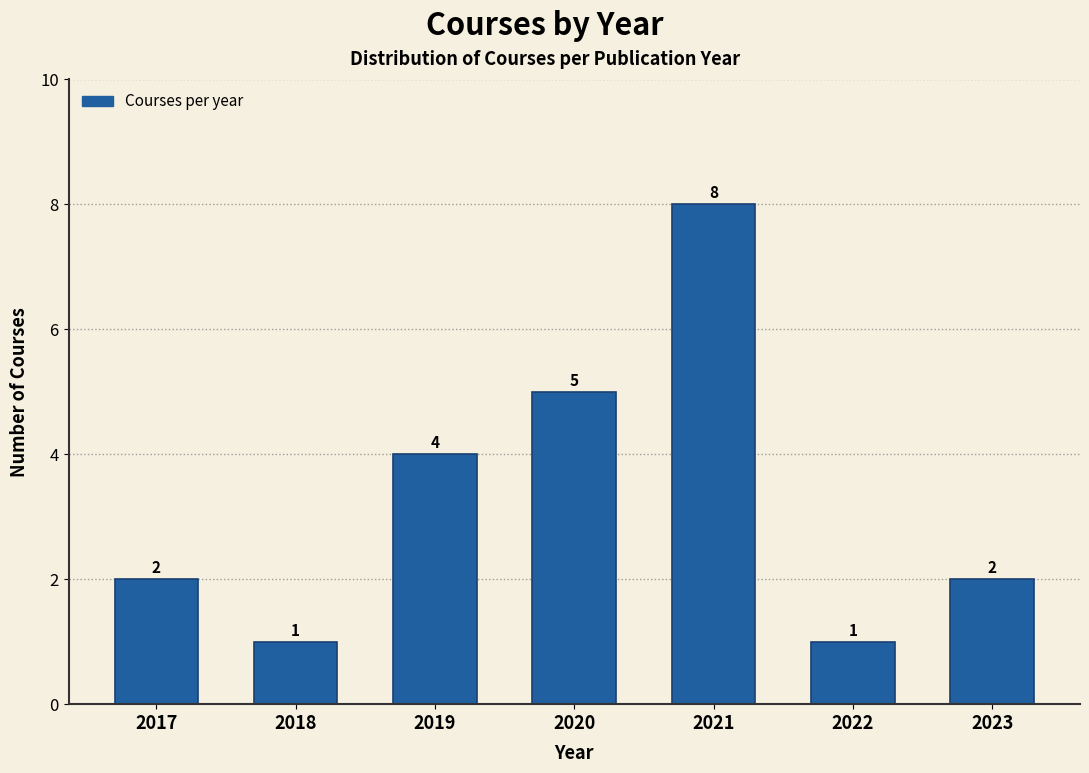

Reading left to right, transcribe all the data shown in this chart.

2017=2	2018=1	2019=4	2020=5	2021=8	2022=1	2023=2